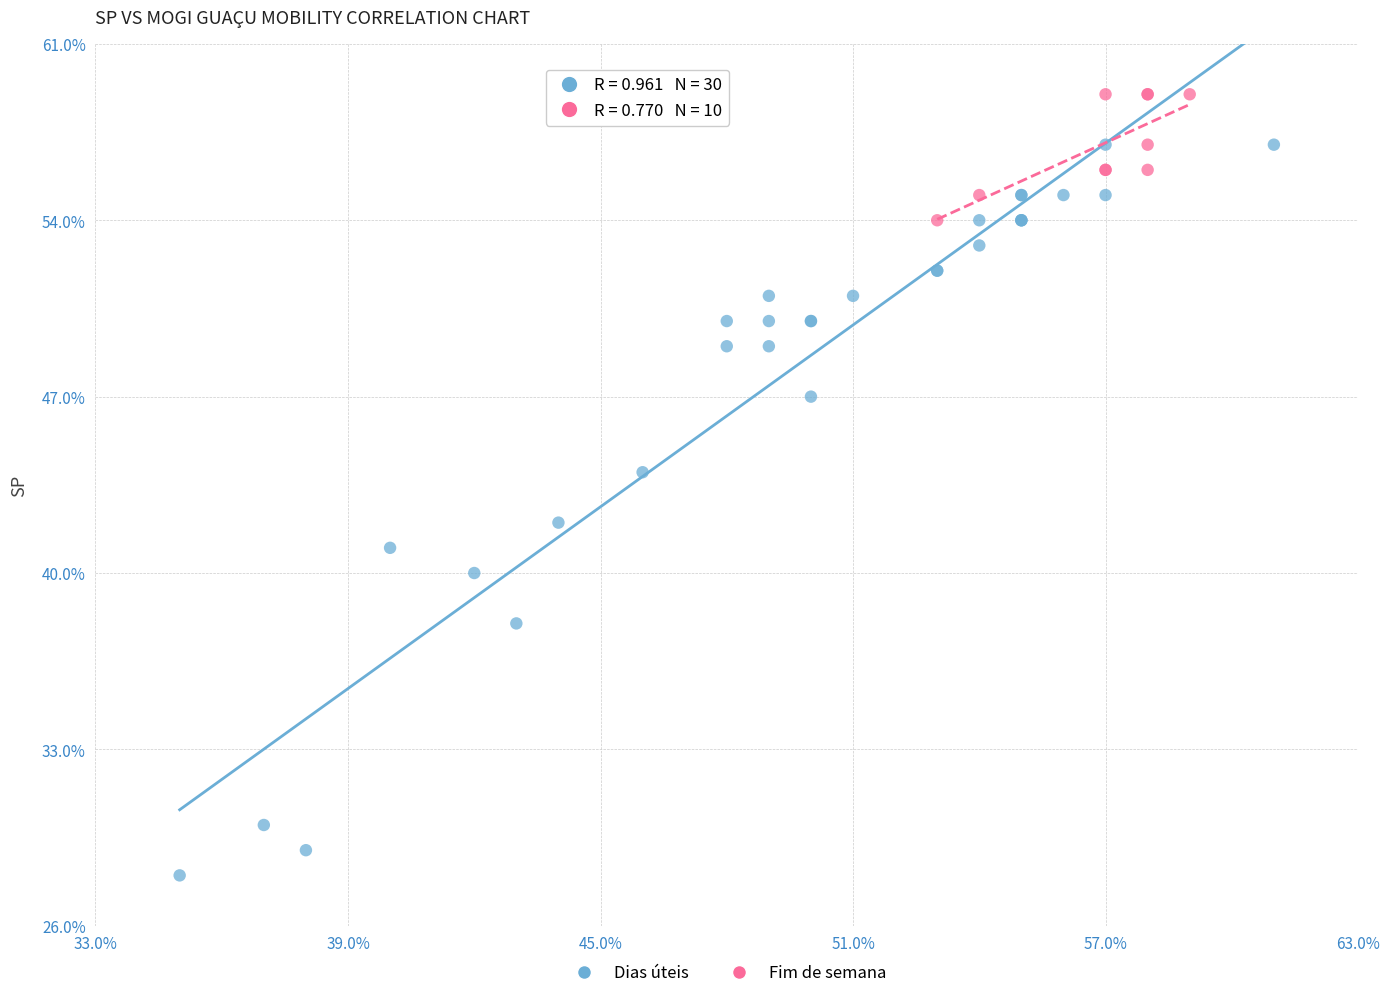

What are all the series names shown in the legend?

Dias úteis, Fim de semana